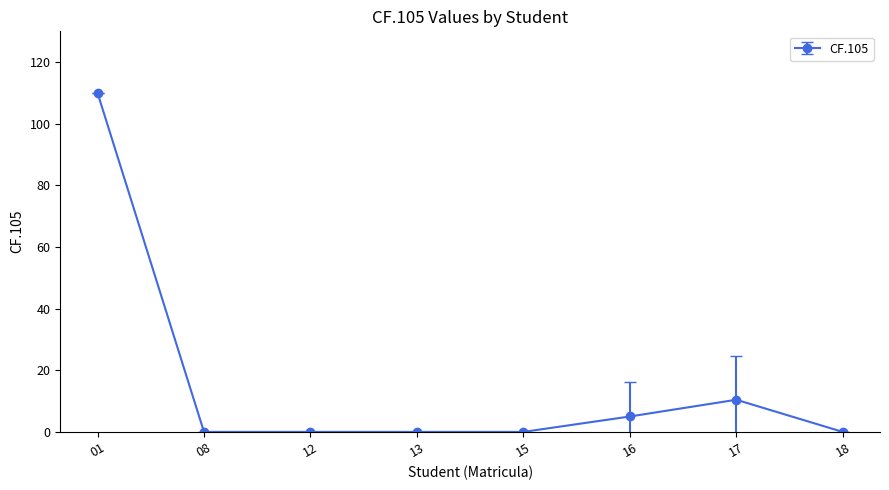

How many categories are shown in the chart?

8